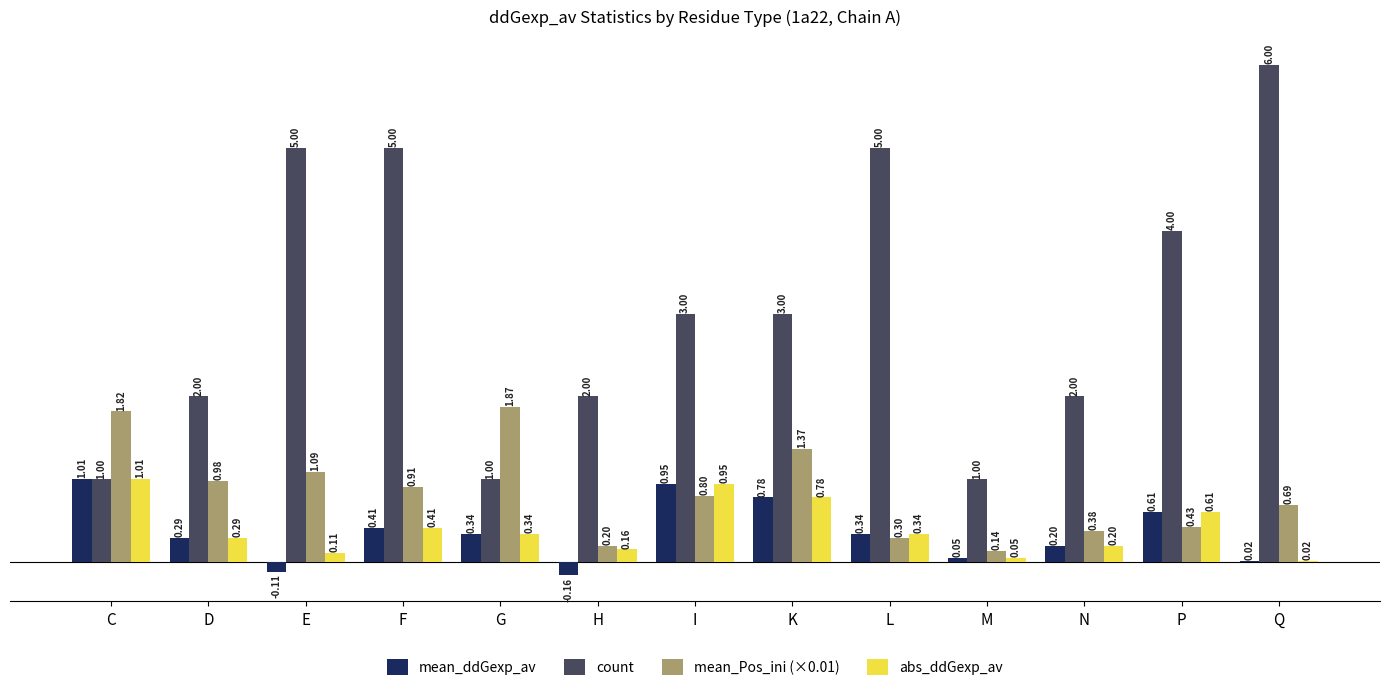

Which series has the widest spread of values?

count